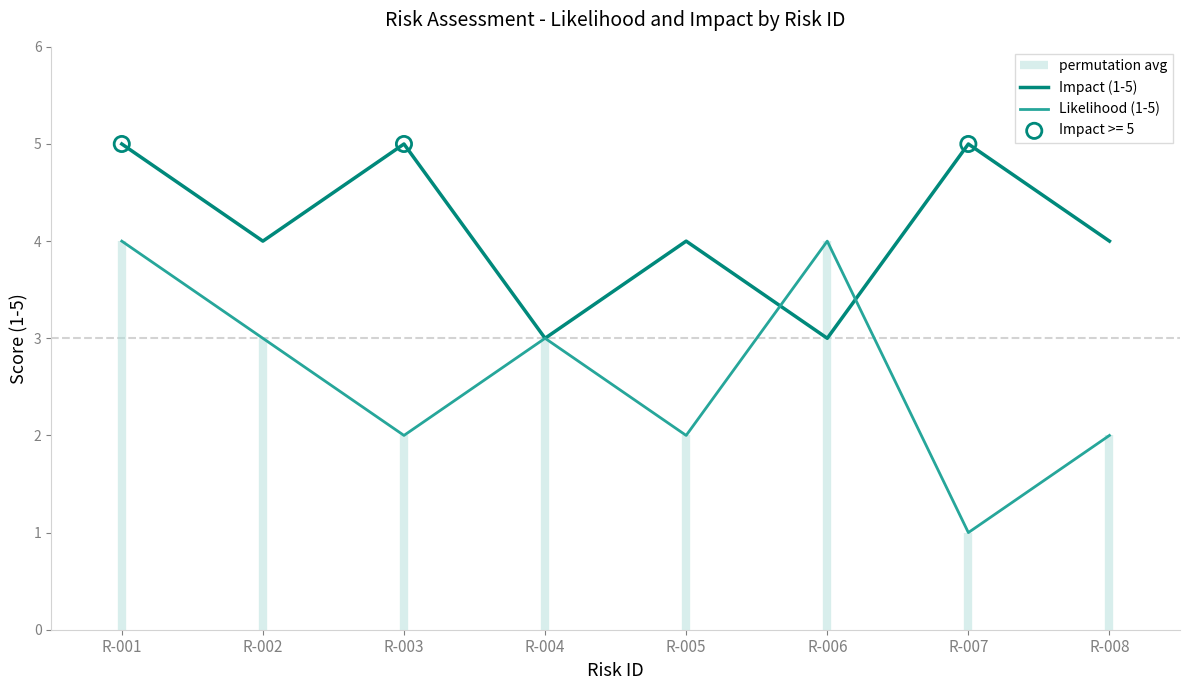

Which series contains the highest Y value?

Impact (1-5)